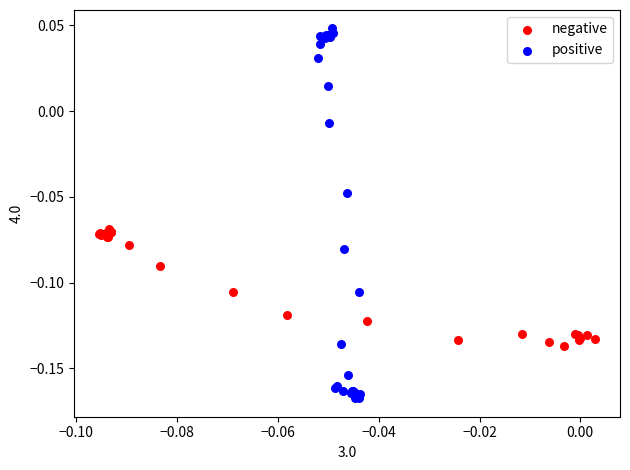

Which series contains the lowest Y value?

positive